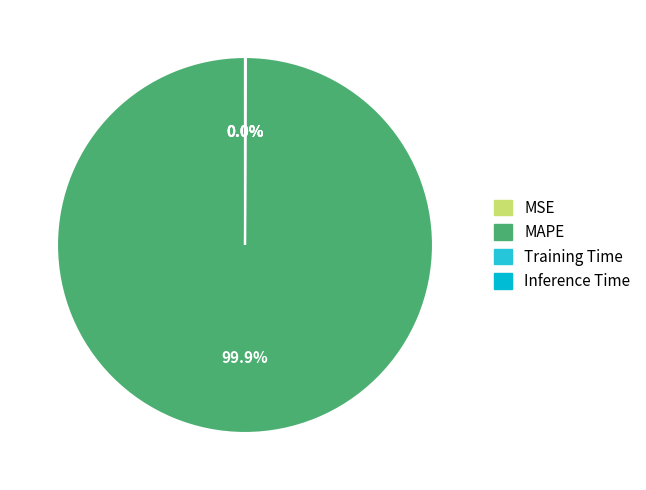

Between MSE and Inference Time, which is larger?

Inference Time